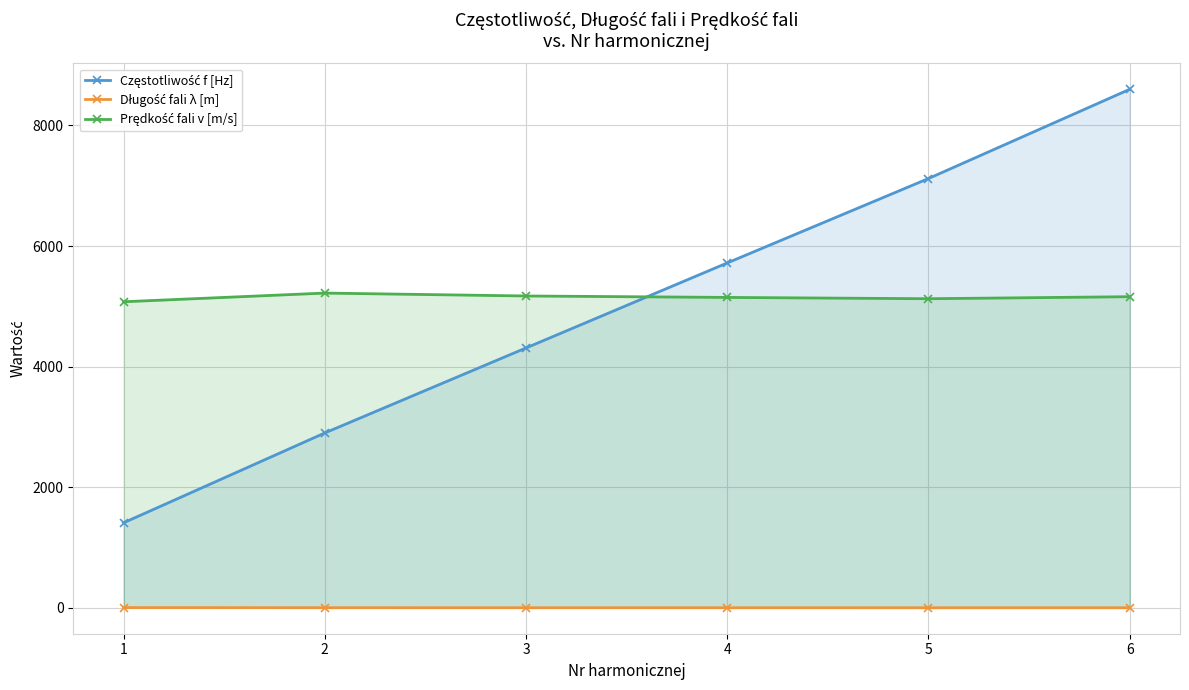

Between 2 and 4, which series saw the biggest shift?

Częstotliwość f [Hz]